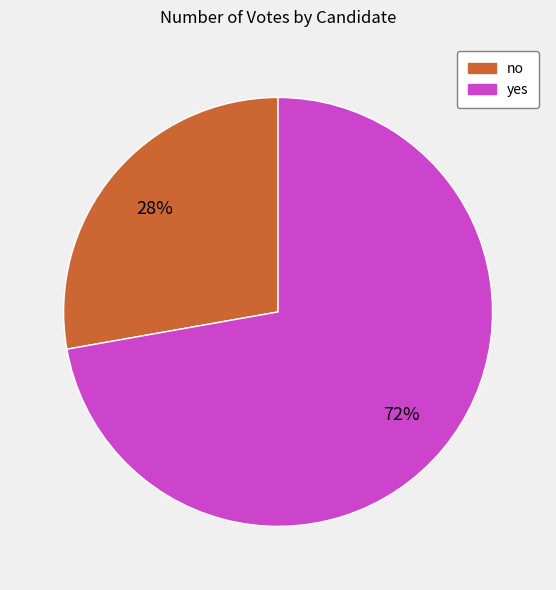

Which has a higher value, yes or no?

yes